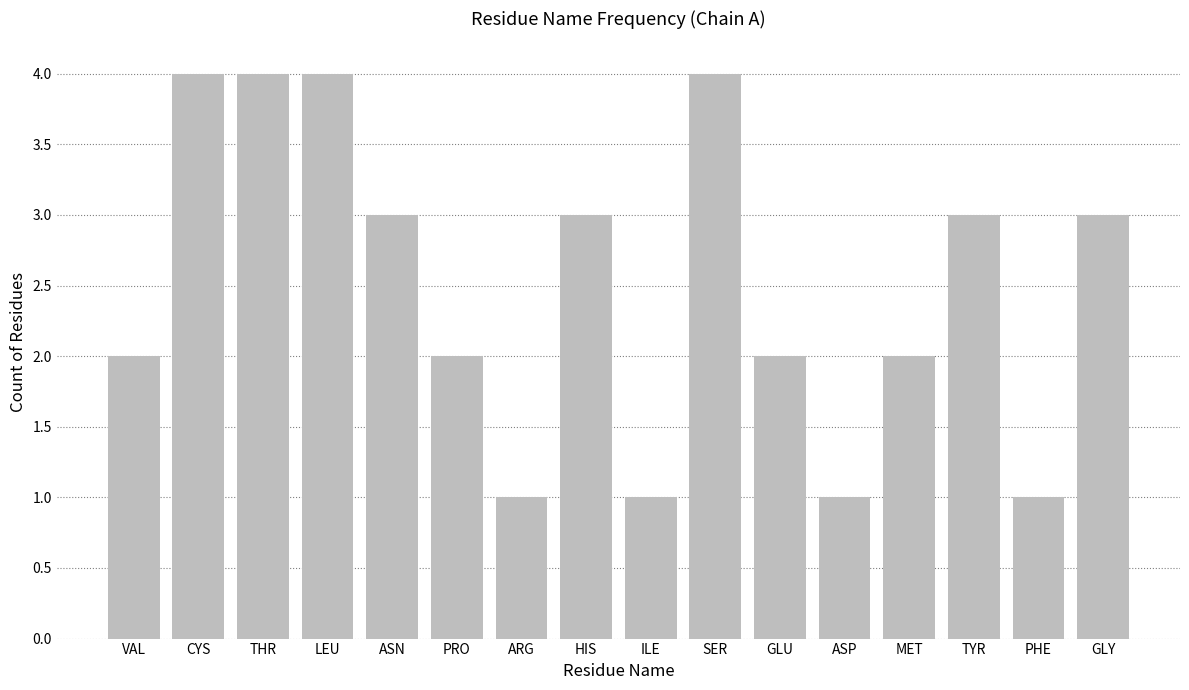

Count the values in the range 2 to 4.

12